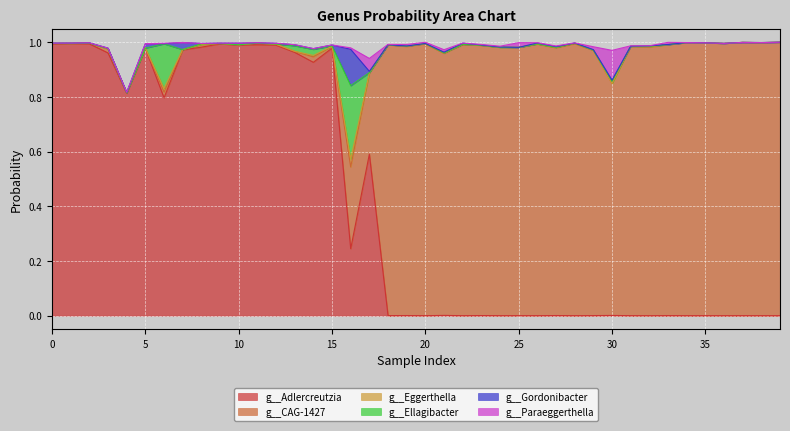

At which label does g__CAG-1427 reach its peak?

39